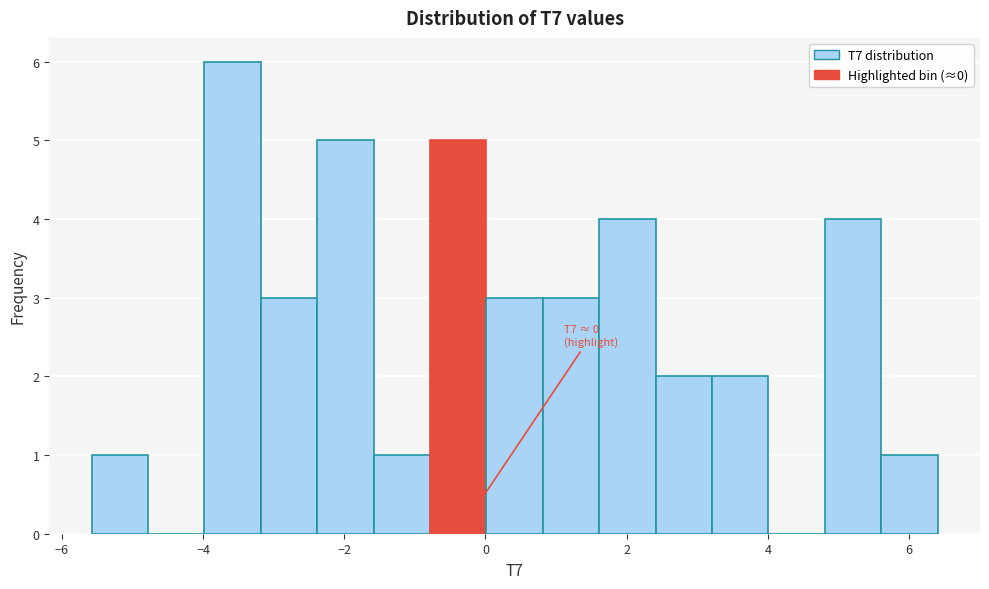

Read against the x-axis, roughly where is the centre of the tallest bar?

-3.6